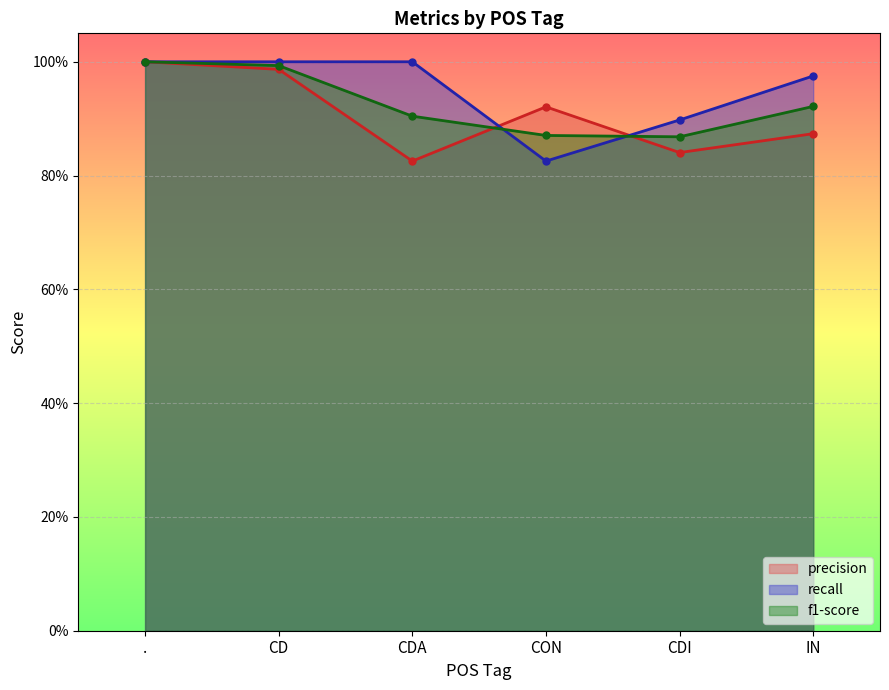

Which series changed the most between CON and CDI?

precision